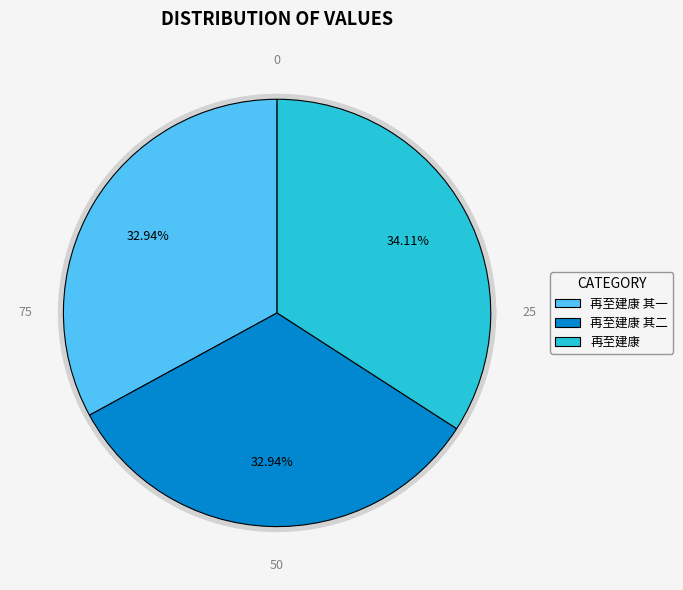

The 再至建康 其二 slice represents 24% of the pie. True or false?

False